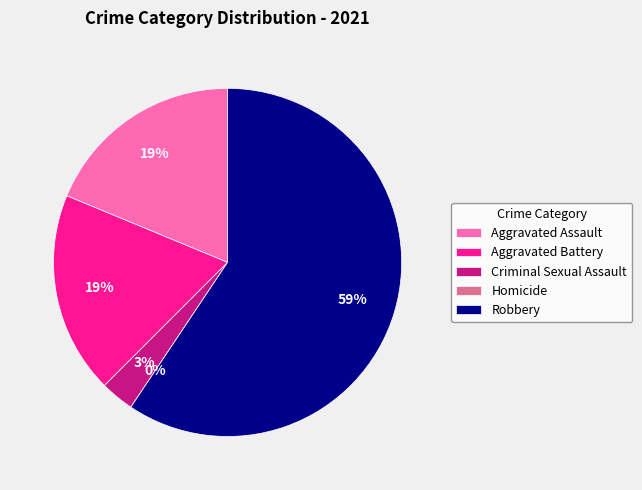

How many segments does this pie chart have?

5